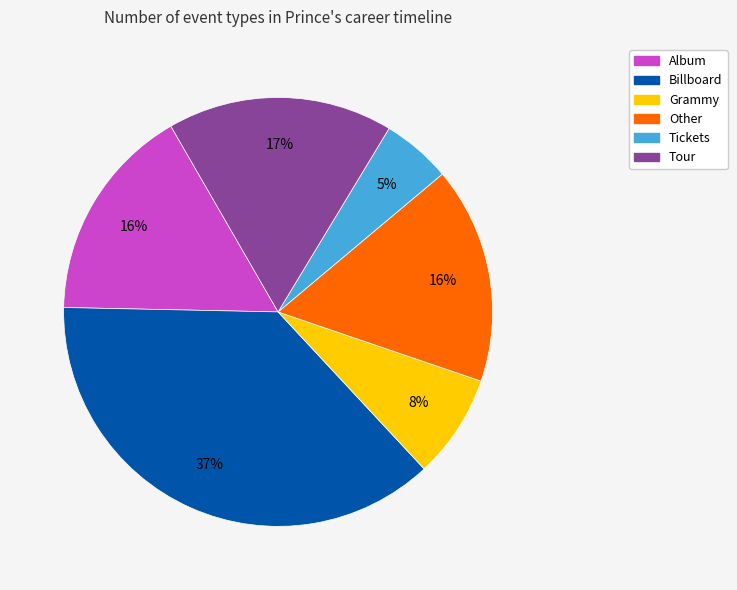

To the nearest percent, what is the average slice percentage?

17%